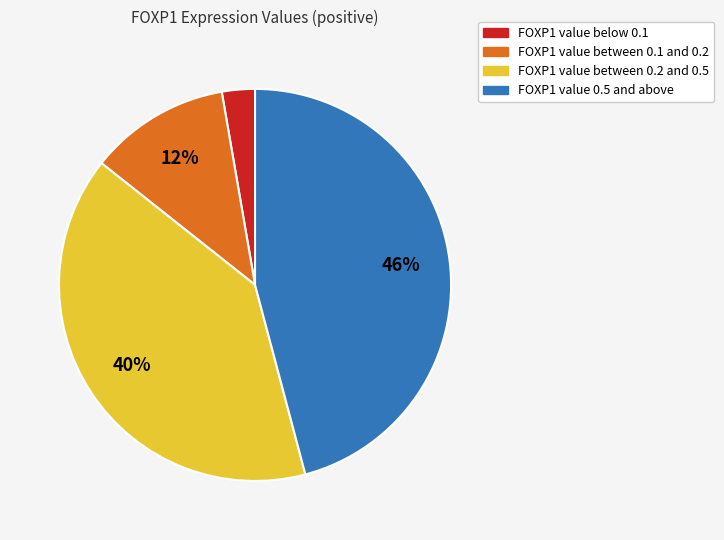

Is there a majority slice in this chart?

No